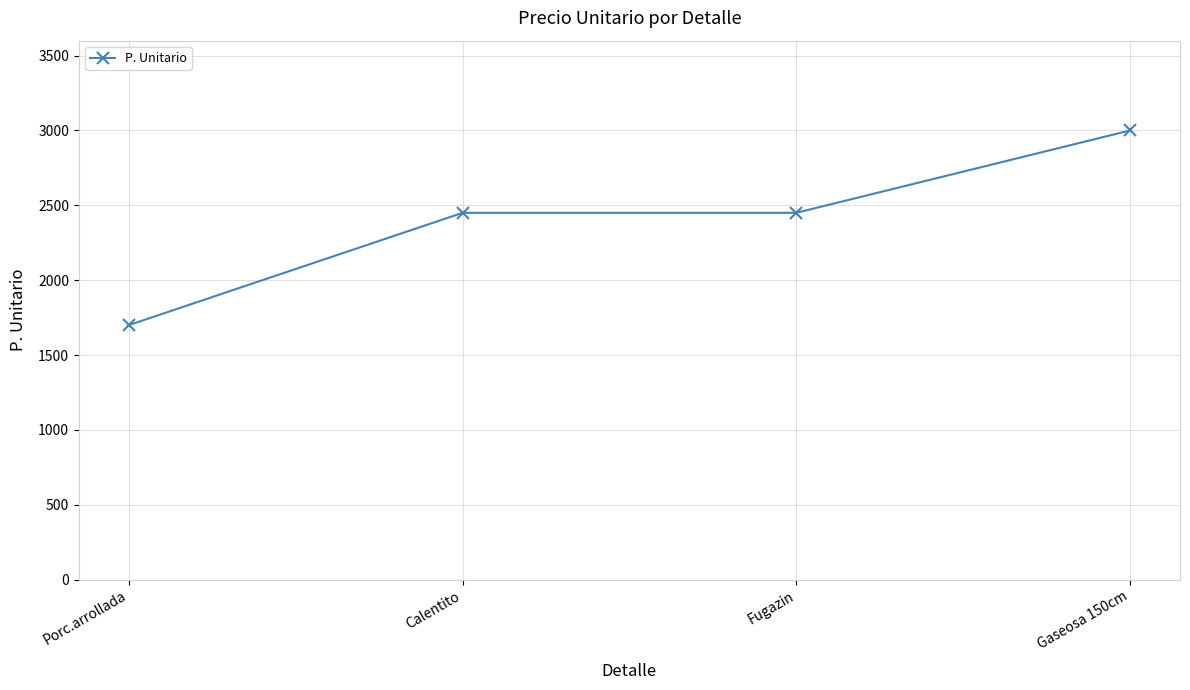

Reading right to left, list all the values displayed in this chart.

3000	2450	2450	1700